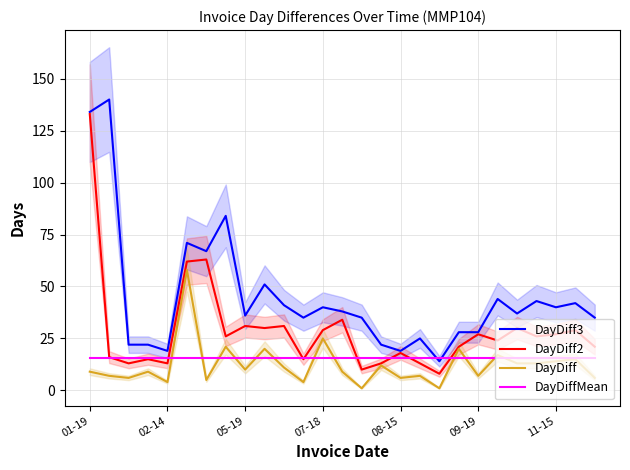

At which label is DayDiffMean closest to 15?

01-19